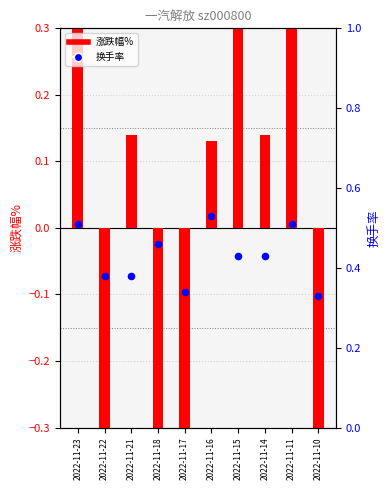

Which series reaches the maximum Y coordinate?

涨跌幅%